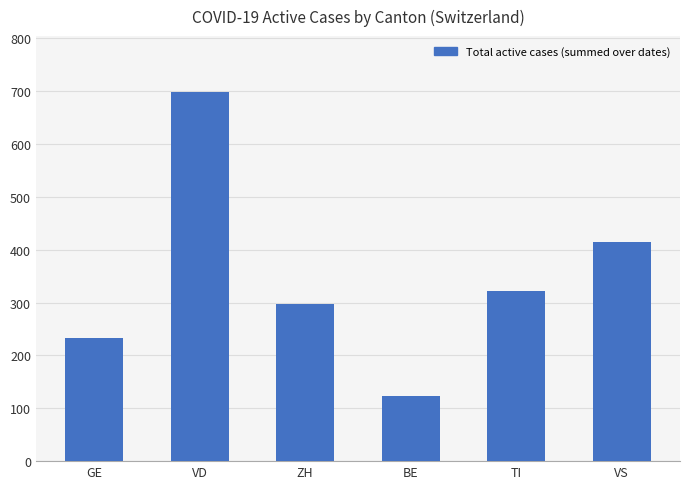

True or false: the data shows 415 at VS.

True